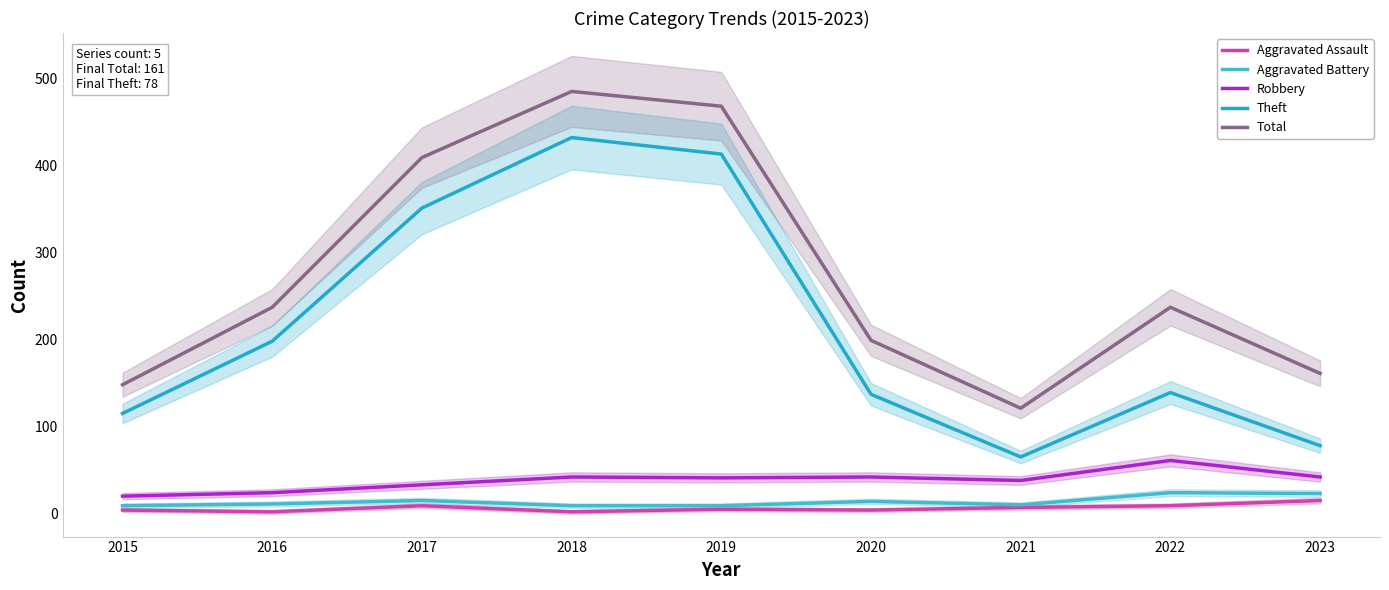

How many values in the Aggravated Assault series exceed 5?

4